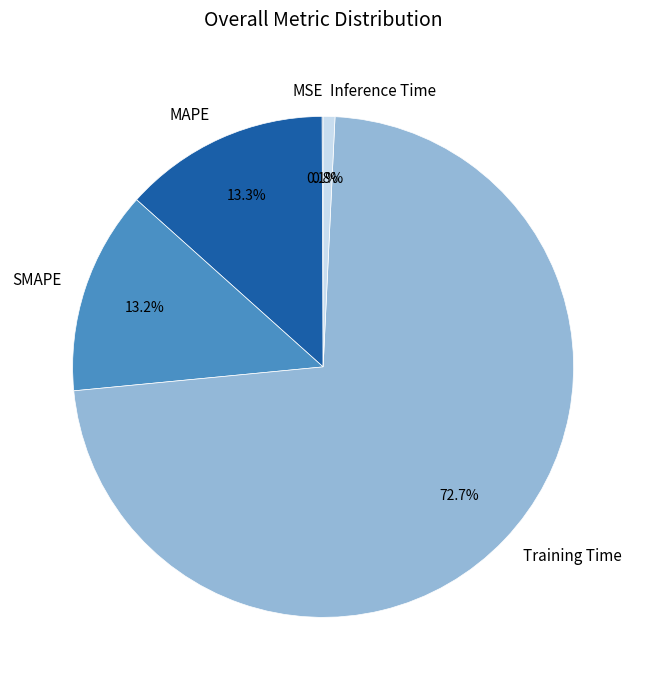

Is the sum of Training Time and Inference Time greater than half?

Yes